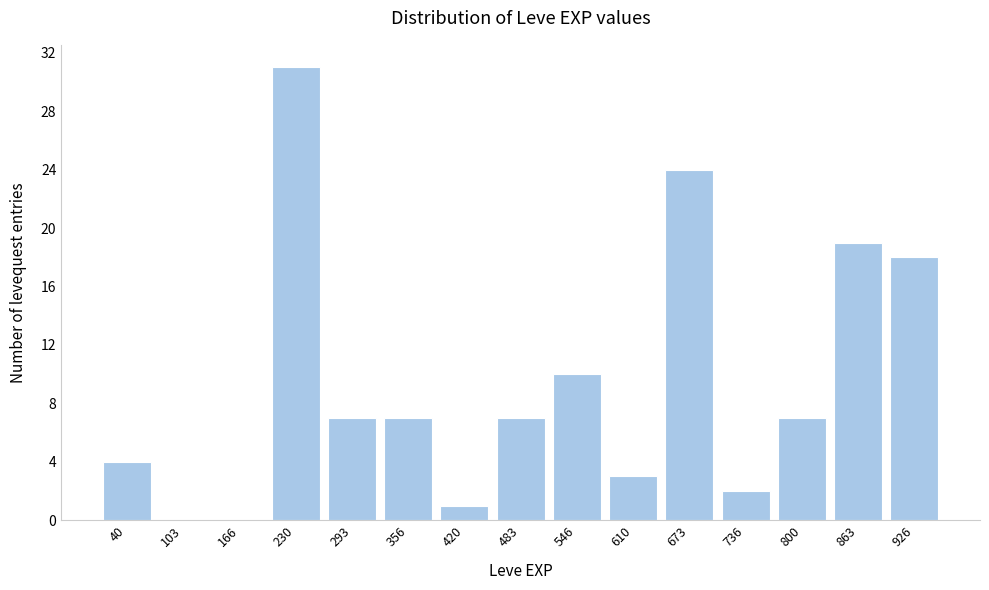

Reading right to left, transcribe all the data shown in this chart.

926=18	863=19	800=7	736=2	673=24	610=3	546=10	483=7	420=1	356=7	293=7	230=31	166=0	103=0	40=4